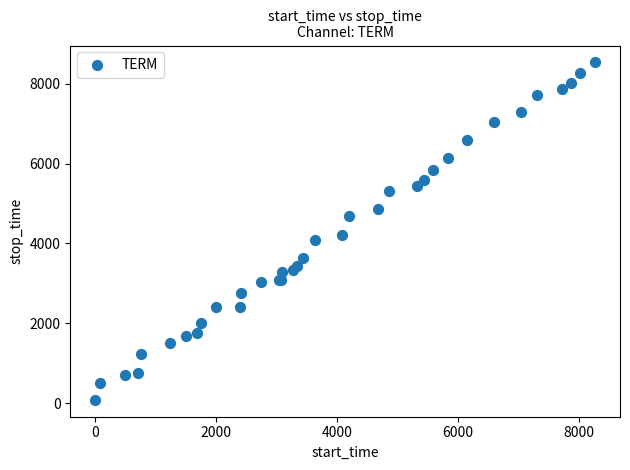

What Y value in the scatter plot is closest to 4308?

4204